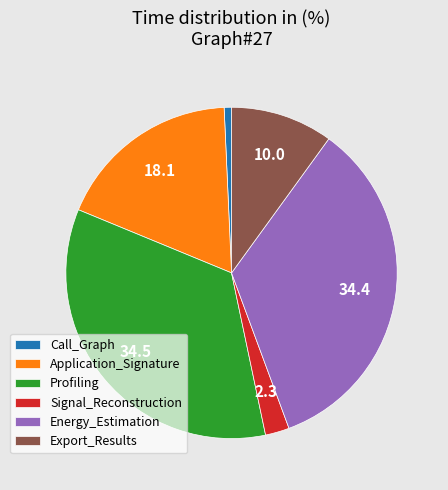

Which slice is the smallest?

Call_Graph